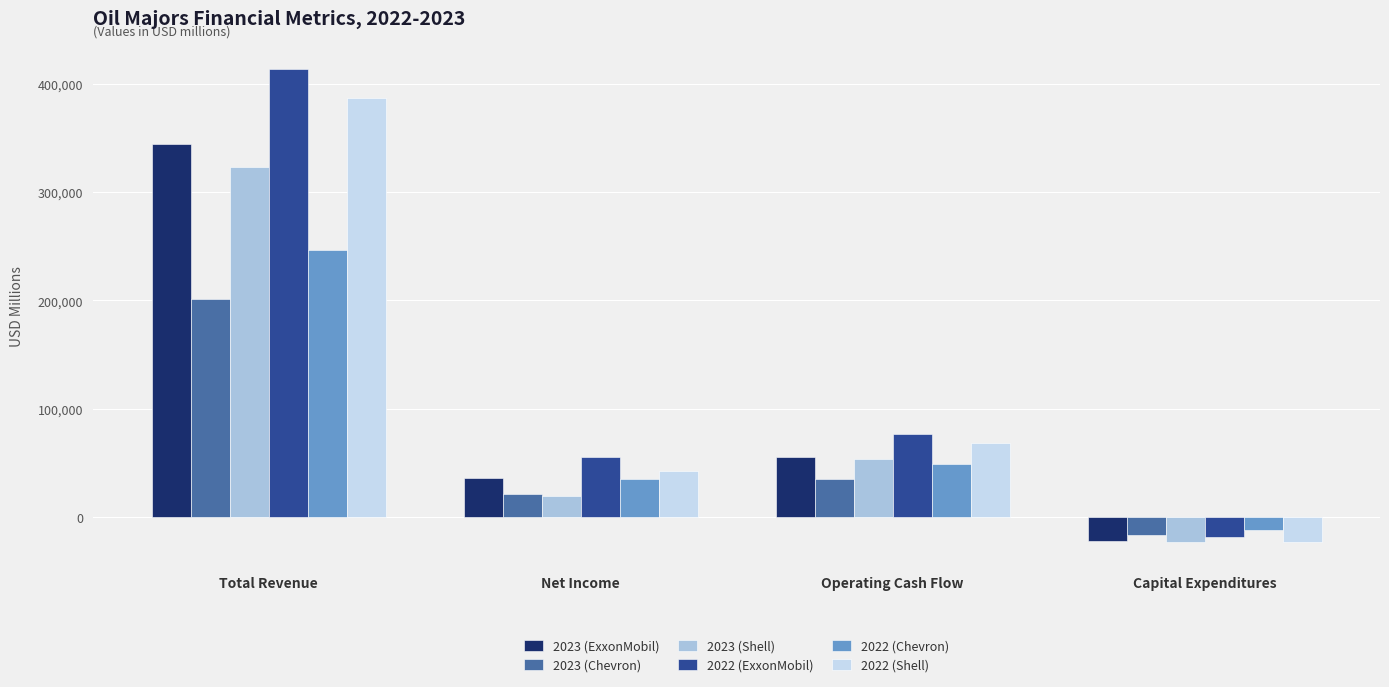

Rank the series at Net Income from lowest to highest value.

2023 (Shell), 2023 (Chevron), 2022 (Chevron), 2023 (ExxonMobil), 2022 (Shell), 2022 (ExxonMobil)